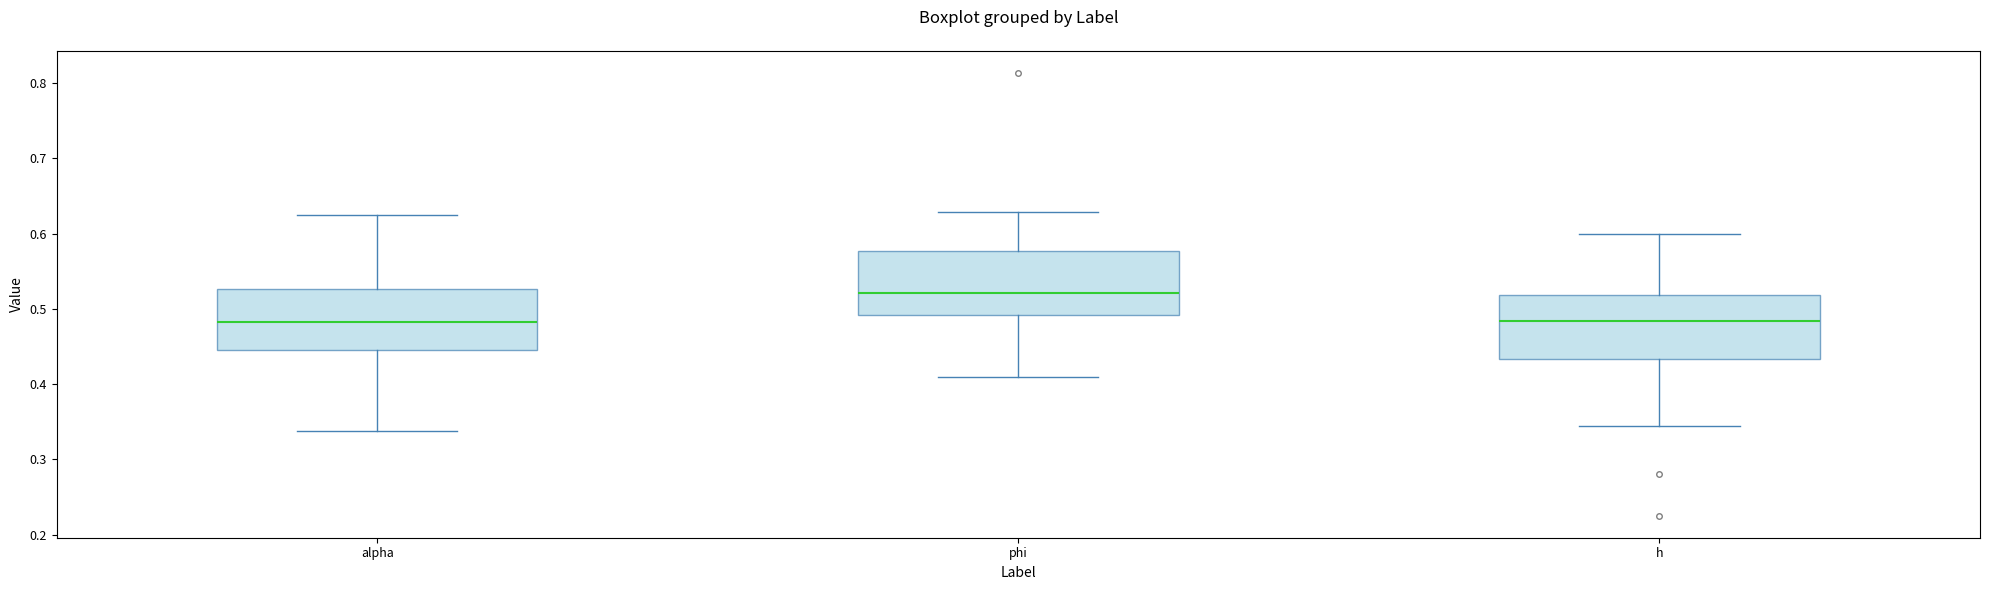

Reading left to right, read every box against the y-axis: the position of its median line, the range the box covers, and the ends of its whiskers. The values are not printed on the chart, so give them approximately, as read against the axis.

alpha: median 0.48, box 0.45 to 0.53, whiskers 0.34 to 0.62
phi: median 0.52, box 0.49 to 0.58, whiskers 0.41 to 0.63
h: median 0.48, box 0.43 to 0.52, whiskers 0.34 to 0.60